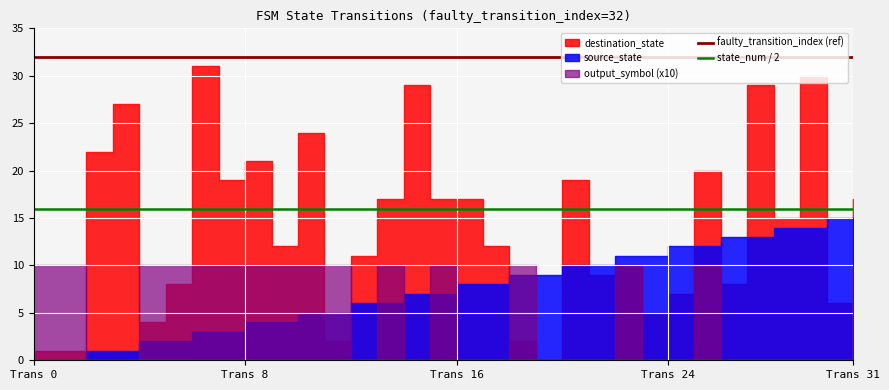

The value of faulty_transition_index (ref) at Trans 16 is 7. True or false?

False